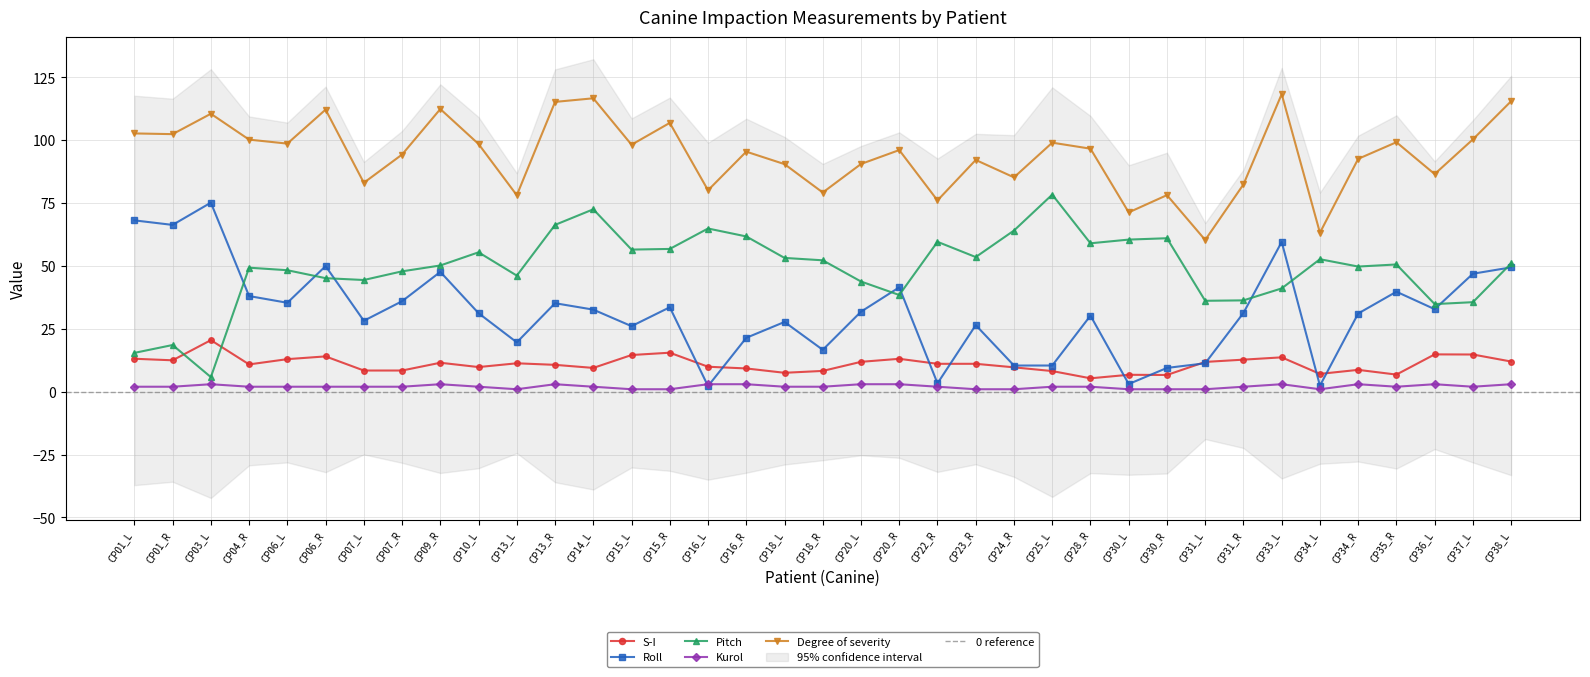

At which category does S-I reach its first local valley?

CP01_R